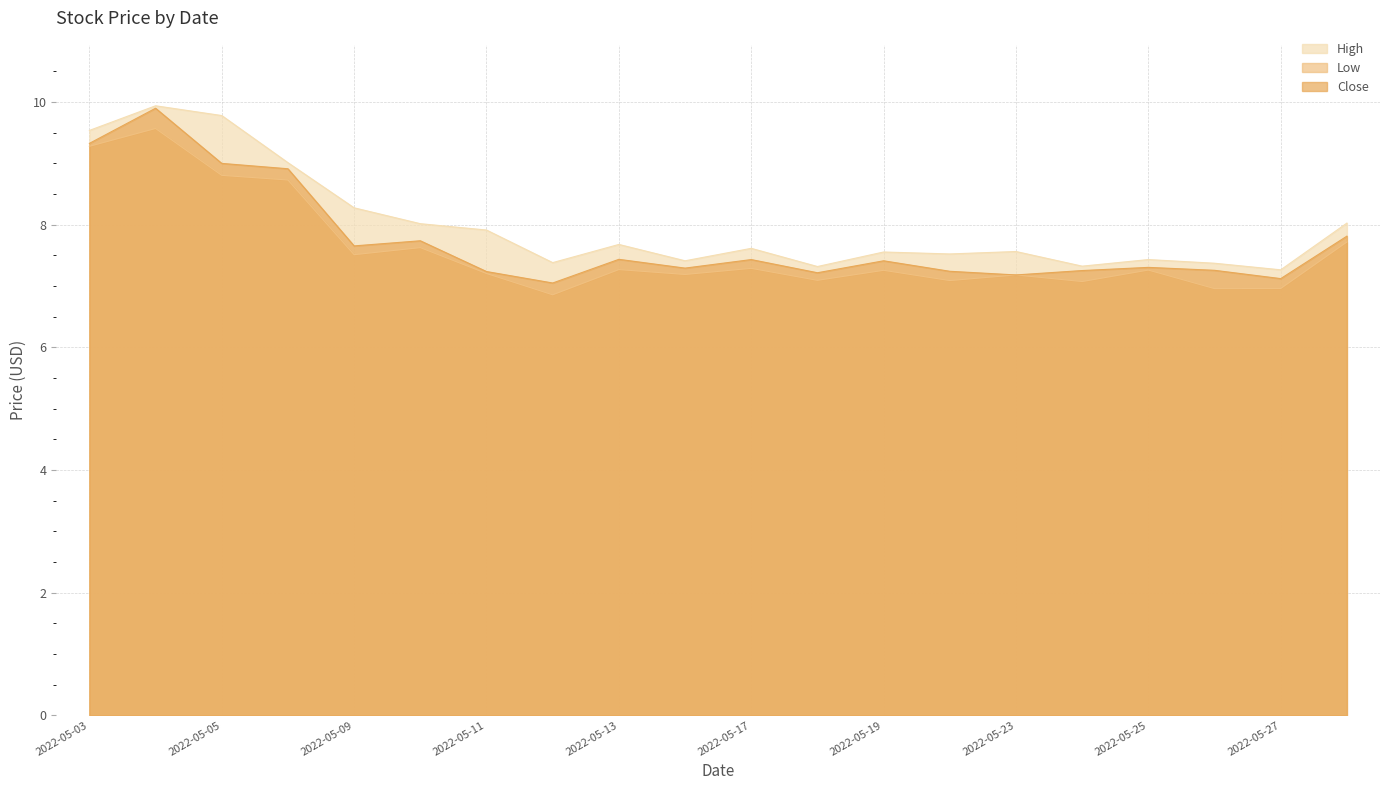

Reading left to right, what are all the values shown in this chart?

High: 9.5	9.9	9.8	9.0	8.3	8.0	7.9	7.4	7.7	7.4	7.6	7.3	7.6	7.5	7.6	7.3	7.4	7.4	7.3	8.0
Low: 9.3	9.6	8.8	8.7	7.5	7.6	7.2	6.9	7.3	7.2	7.3	7.1	7.3	7.1	7.2	7.1	7.3	7.0	7.0	7.7
Close: 9.3	9.9	9.0	8.9	7.7	7.7	7.2	7.0	7.4	7.3	7.4	7.2	7.4	7.2	7.2	7.3	7.3	7.3	7.1	7.8